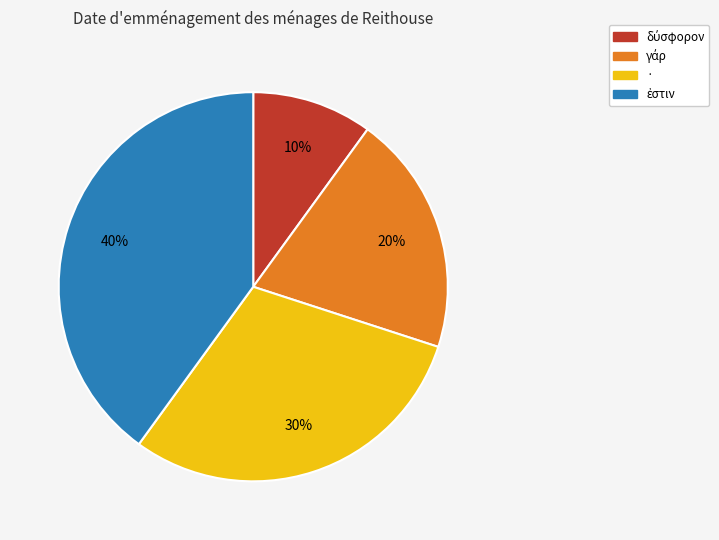

The · slice represents 36% of the pie. True or false?

False